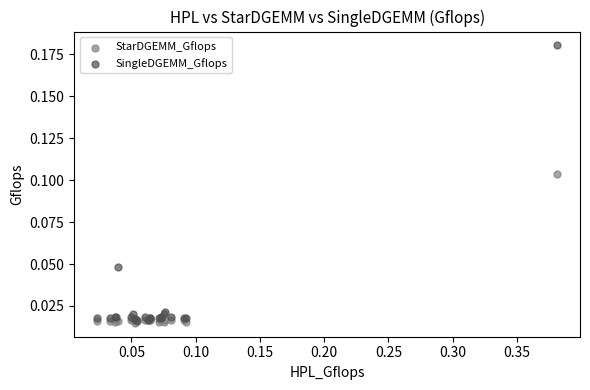

Which series contains the highest Y value?

SingleDGEMM_Gflops